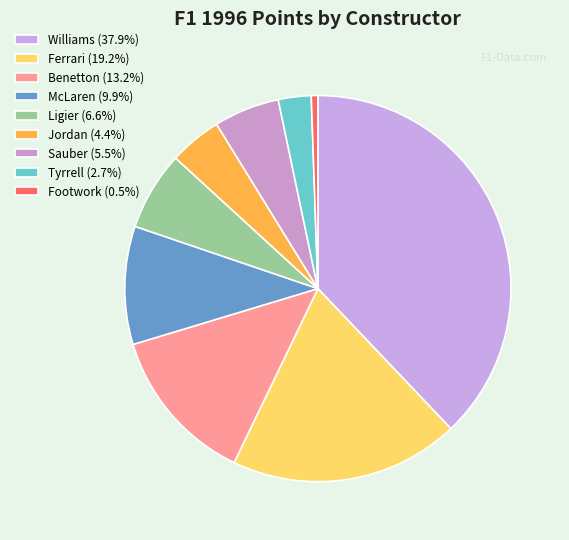

Rank the categories by value from highest to lowest.

Williams, Ferrari, Benetton, McLaren, Ligier, Sauber, Jordan, Tyrrell, Footwork